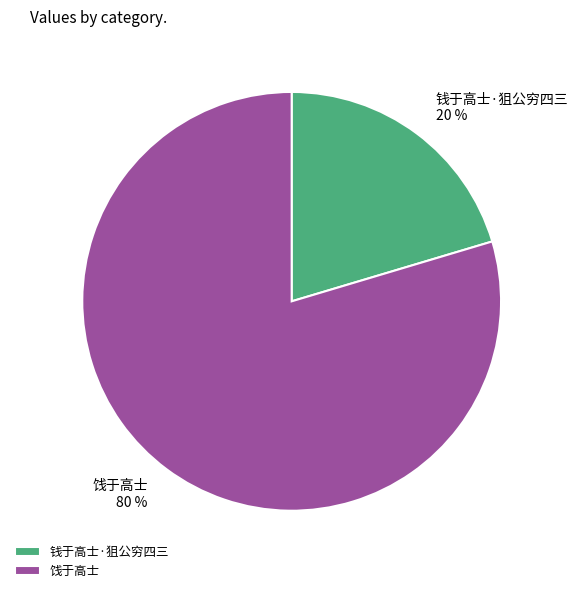

What percentage is the 饯于高士 slice, to the nearest percent?

80%